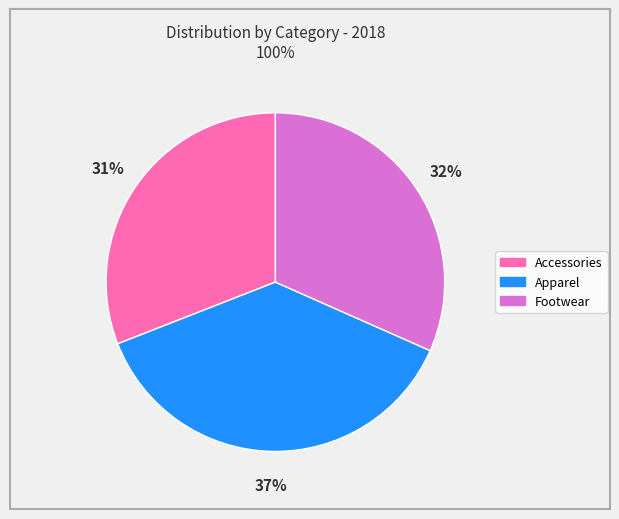

Do Footwear and Accessories together represent more than half of the pie?

Yes